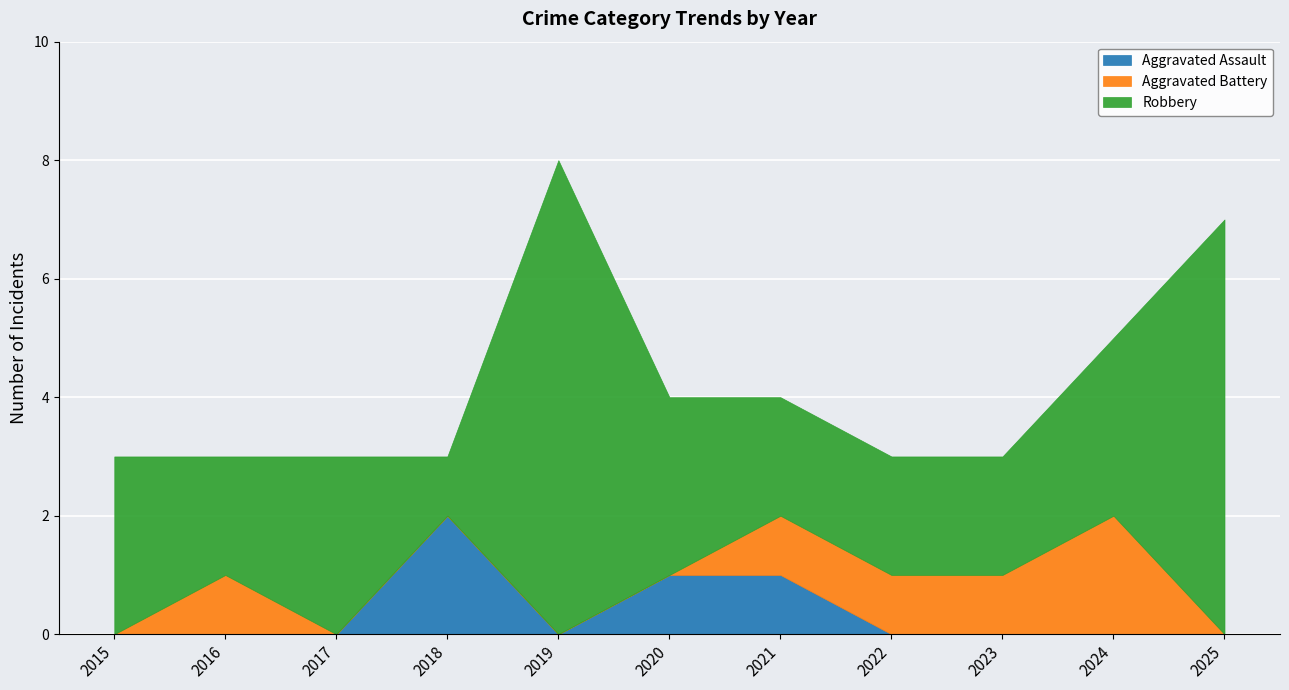

The value of Aggravated Assault at 2016 is -1. True or false?

False